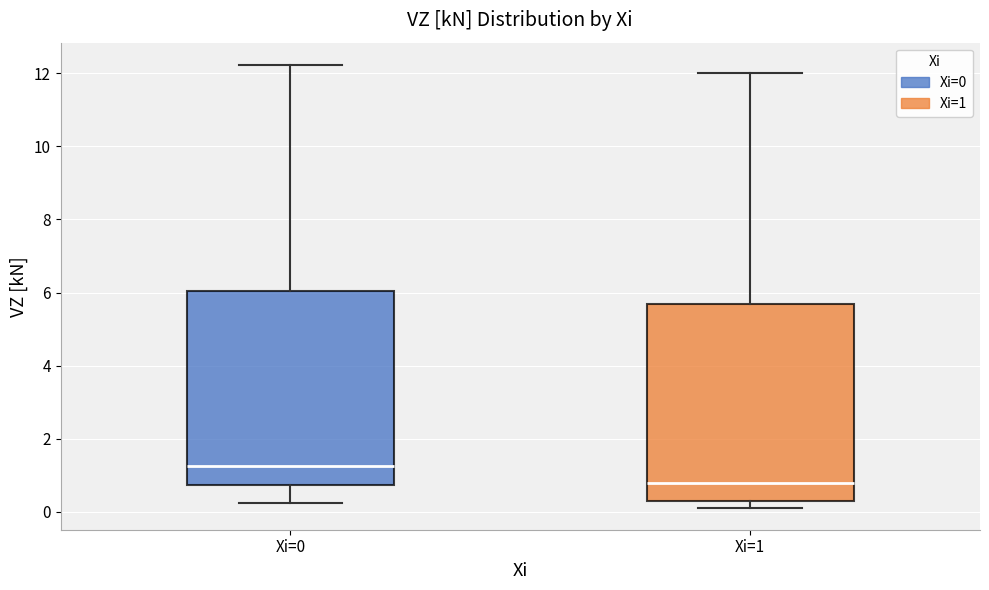

Reading left to right, transcribe this box plot: for each box, give where its median line is, the range the box spans, and where its two whiskers end, as read against the y-axis. The values are not printed on the chart, so give them approximately, as read against the axis.

Xi=0: median 1.2, box 0.8 to 6.0, whiskers 0.2 to 12.2
Xi=1: median 0.8, box 0.2 to 5.8, whiskers 0.2 (just below the box's lower edge) to 12.0